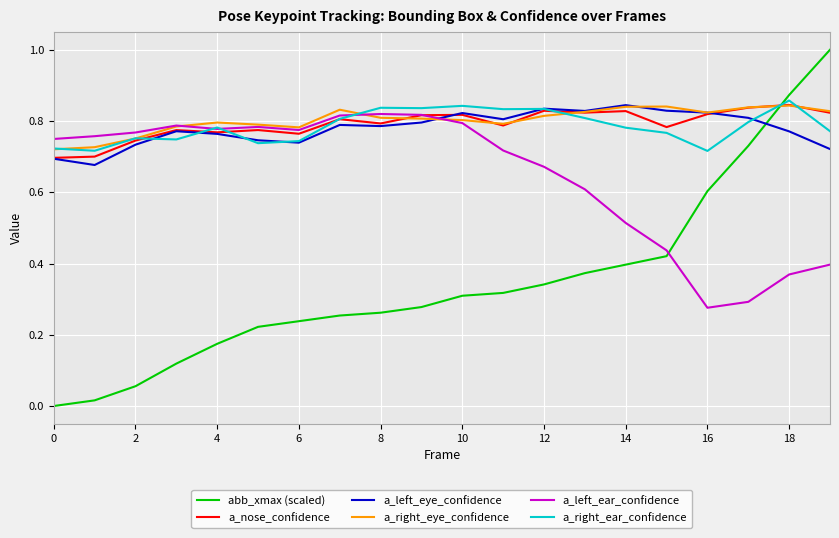

After their last crossing, which series has the higher values: a_left_eye_confidence or a_left_ear_confidence?

a_left_eye_confidence